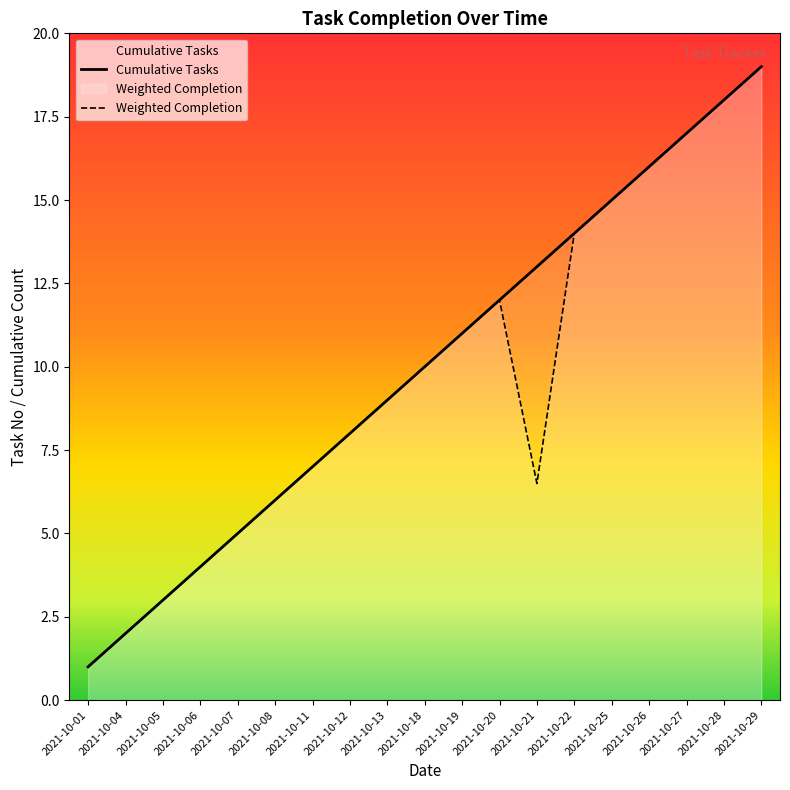

List the labels in order of value, largest first.

2021-10-29, 2021-10-28, 2021-10-27, 2021-10-26, 2021-10-25, 2021-10-22, 2021-10-21, 2021-10-20, 2021-10-19, 2021-10-18, 2021-10-13, 2021-10-12, 2021-10-11, 2021-10-08, 2021-10-07, 2021-10-06, 2021-10-05, 2021-10-04, 2021-10-01